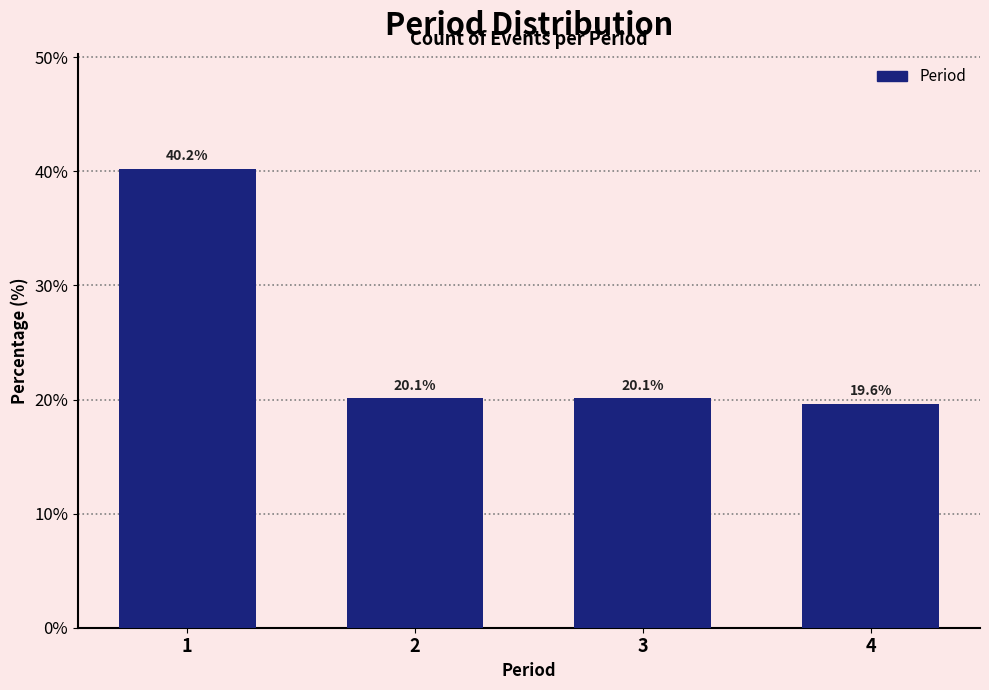

Reading left to right, transcribe all the data shown in this chart.

40.2	20.1	20.1	19.6